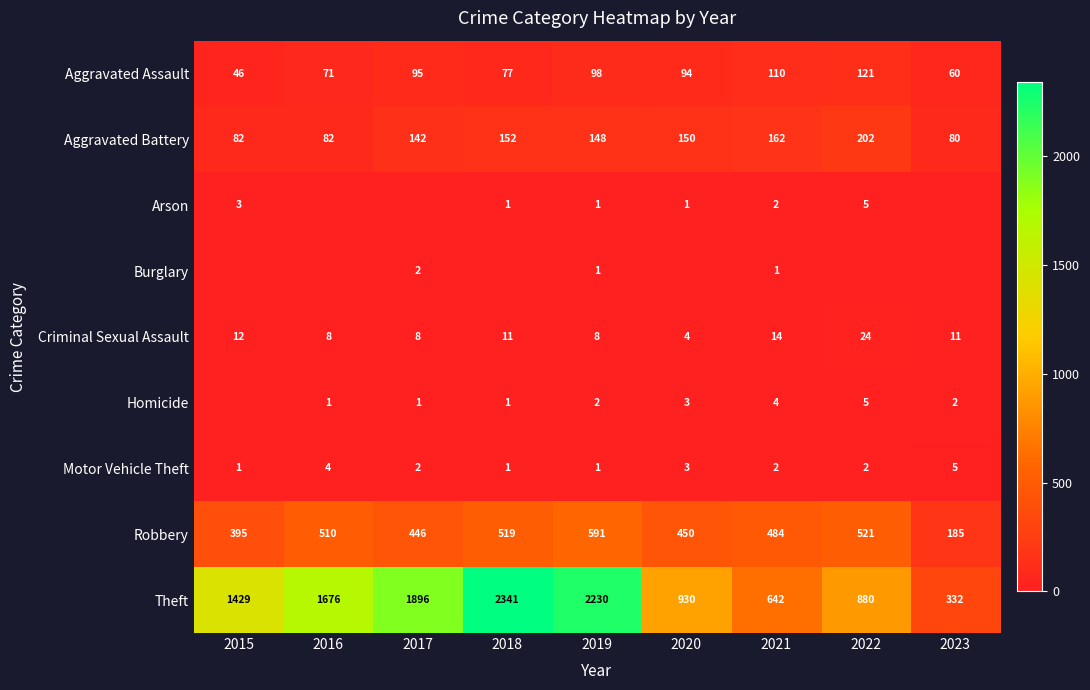

What is the sum of all Theft values?

12356